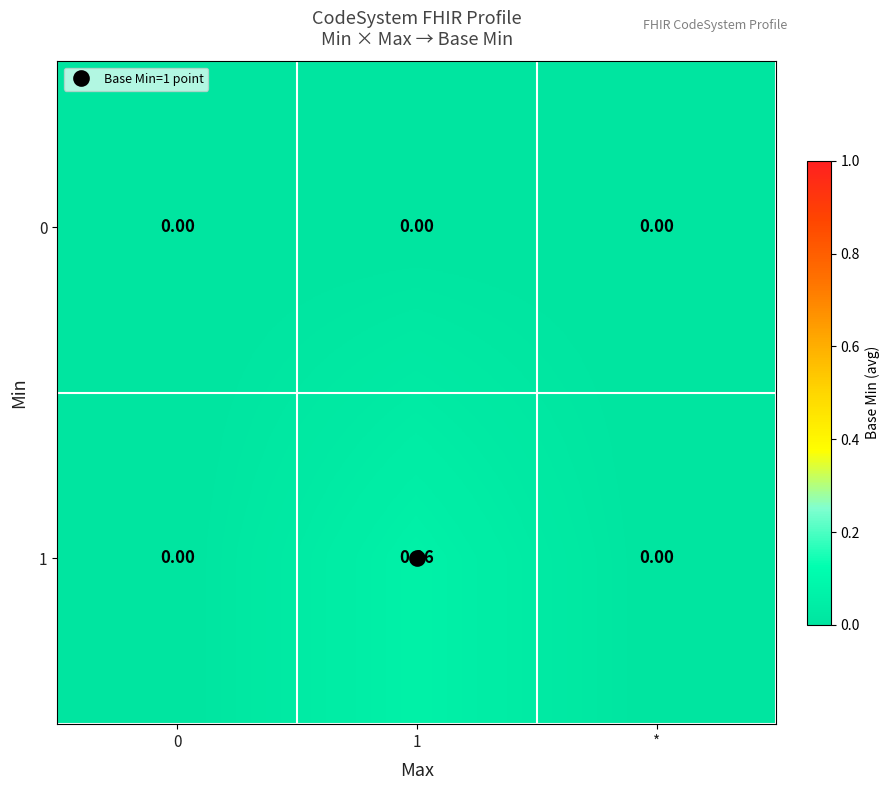

How many distinct data groups are displayed?

2